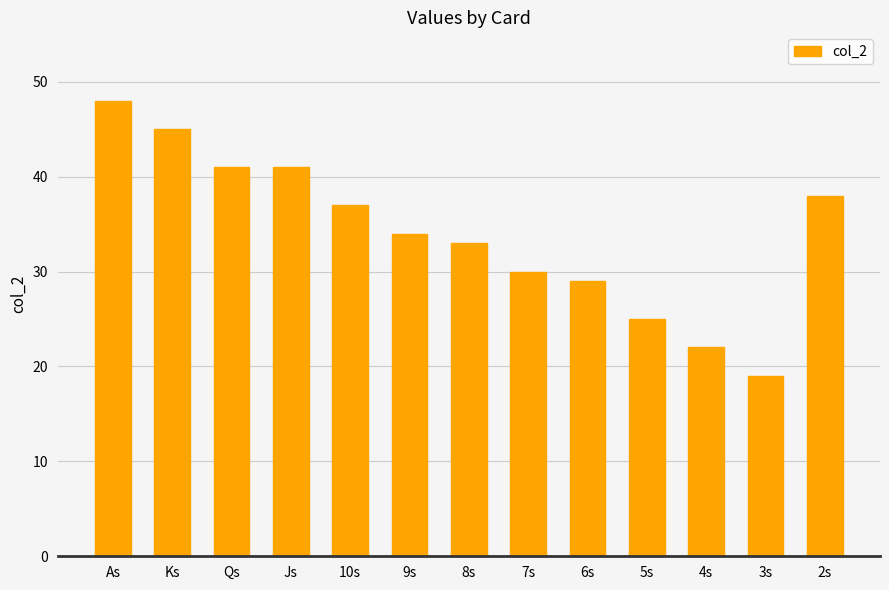

Between 6s and 2s, which is larger?

2s